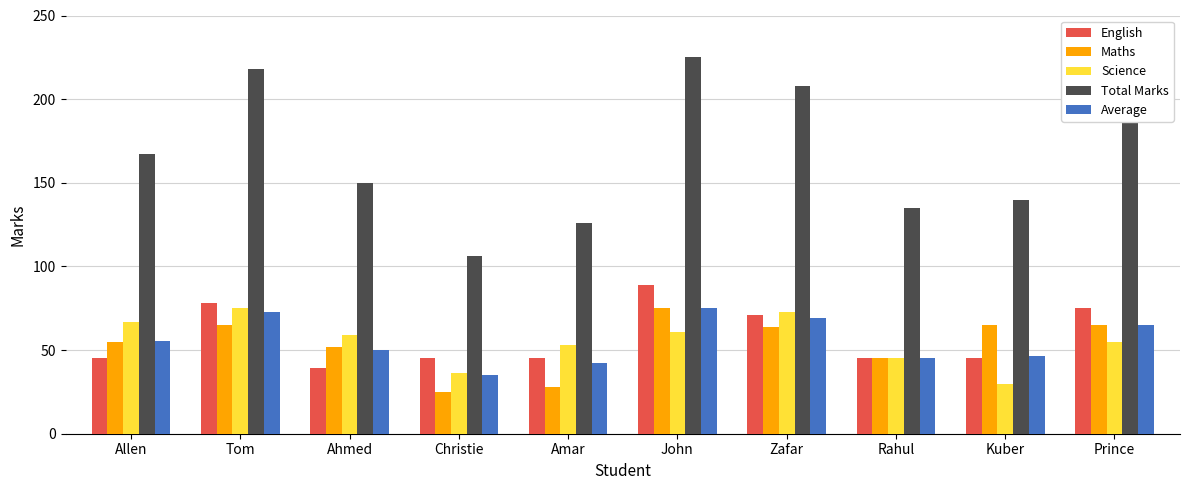

Which series changed the most between Zafar and Rahul?

Total Marks